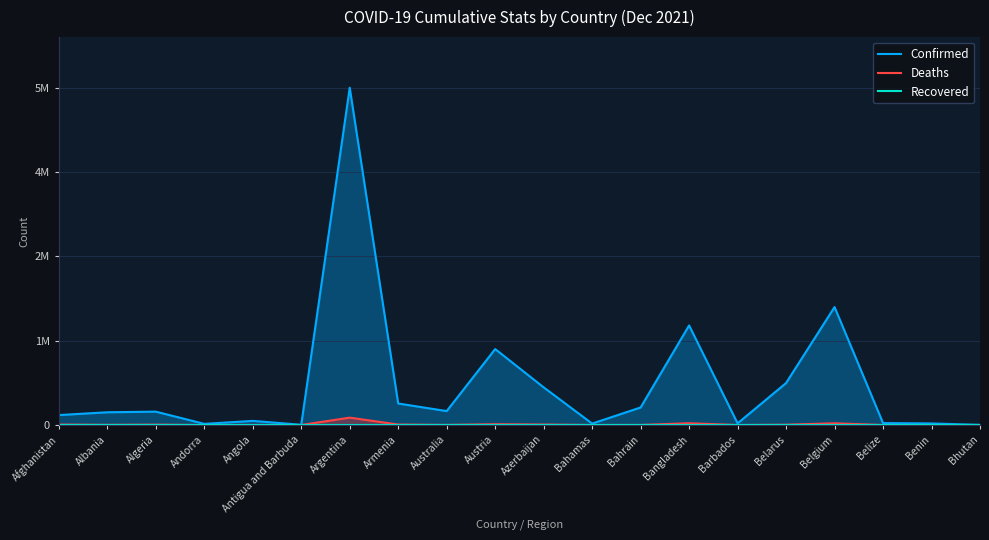

At which category does Deaths reach its first local valley?

Albania